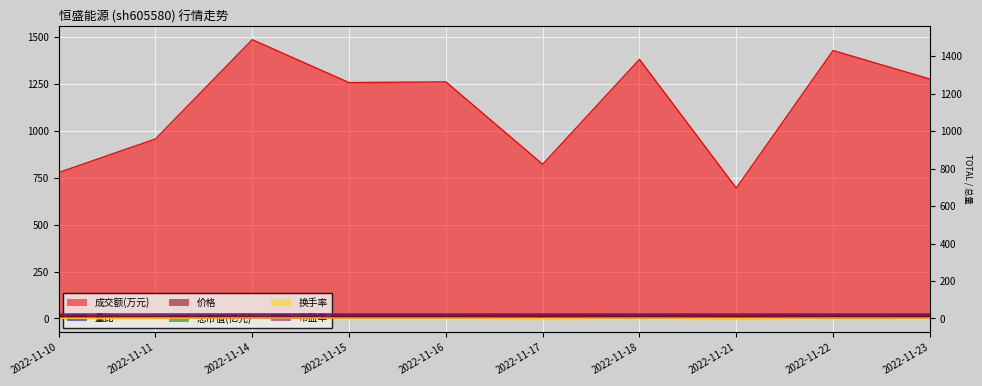

Which category has the highest value across all series?

2022-11-14